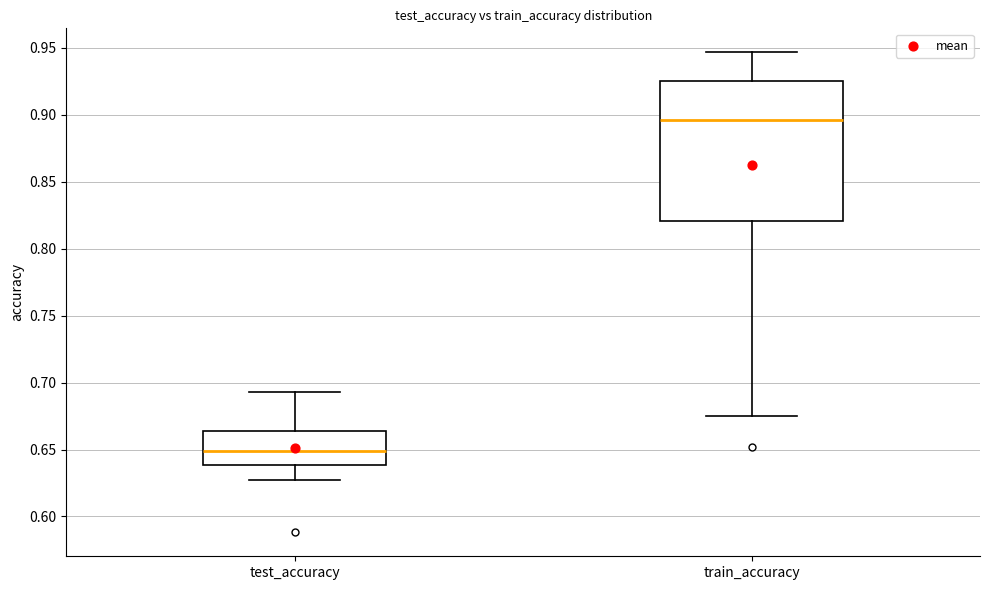

Reading left to right, read every box against the y-axis: the position of its median line, the range the box covers, and the ends of its whiskers. The values are not printed on the chart, so give them approximately, as read against the axis.

test_accuracy: median 0.650, box 0.640 to 0.665, whiskers 0.625 to 0.695
train_accuracy: median 0.895, box 0.820 to 0.925, whiskers 0.675 to 0.945